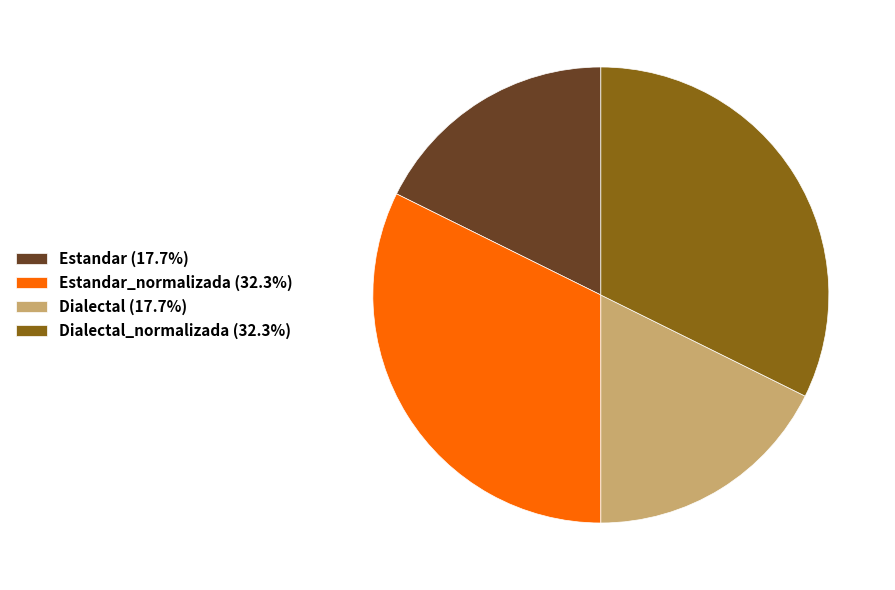

How many segments does this pie chart have?

4